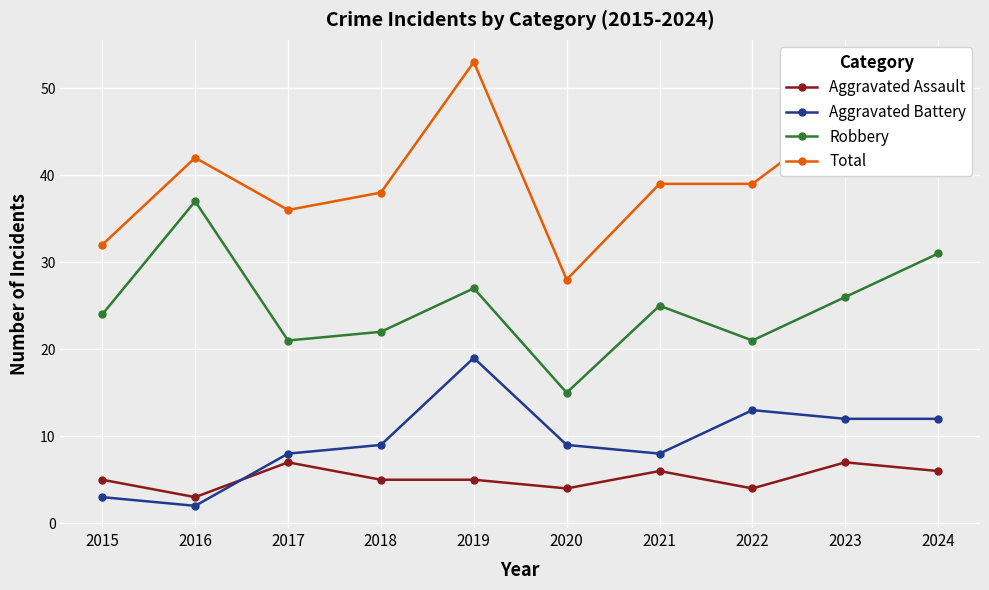

At which category is the sum across all series the highest?

2019